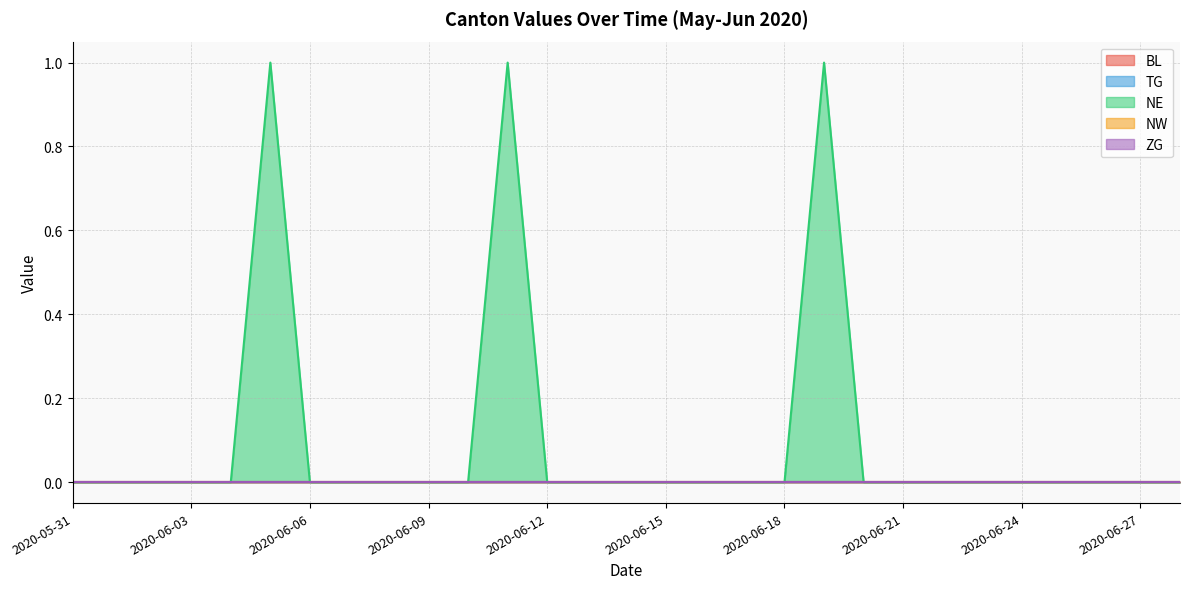

List the series in order of their peak value, highest first.

NE, BL, TG, NW, ZG